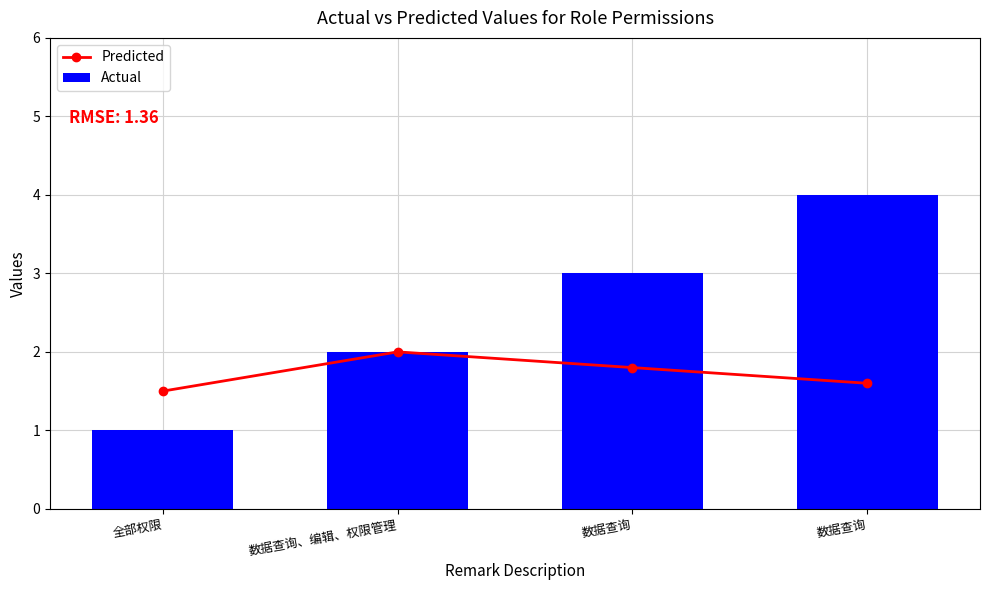

Does the chart contain any negative values?

No